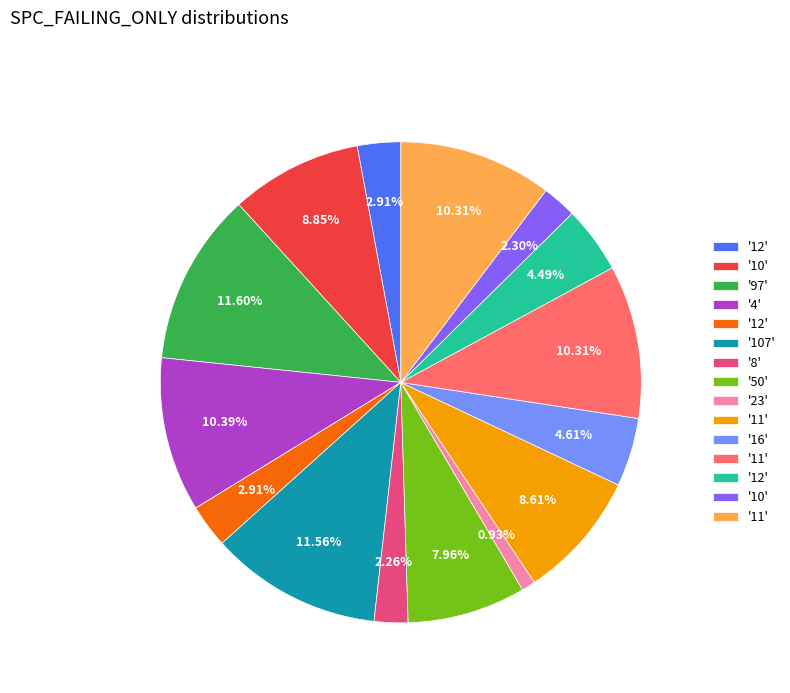

Is there a majority slice in this chart?

No